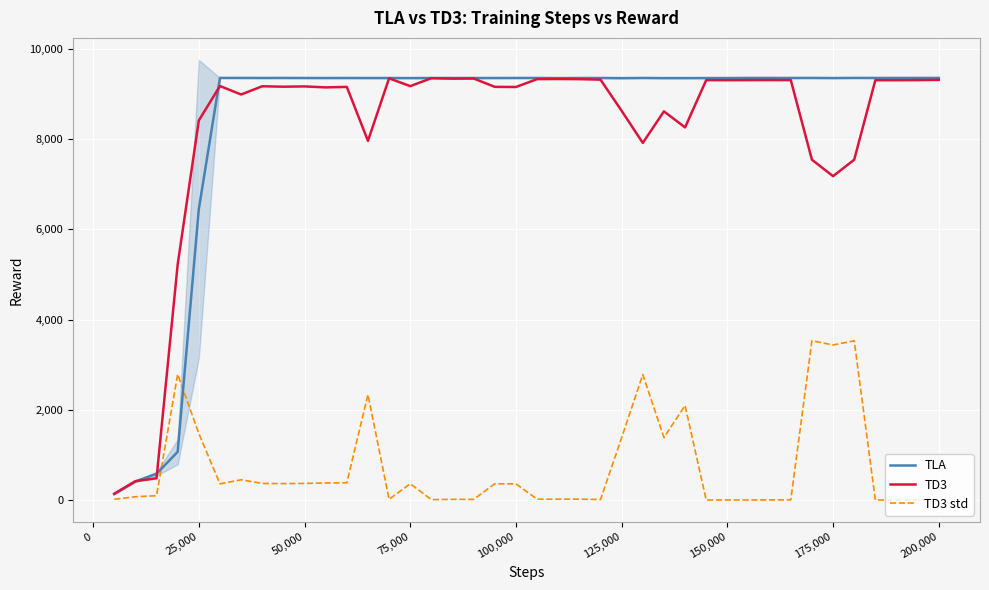

True or false: TLA has more than 0 points higher than both neighbors.

True